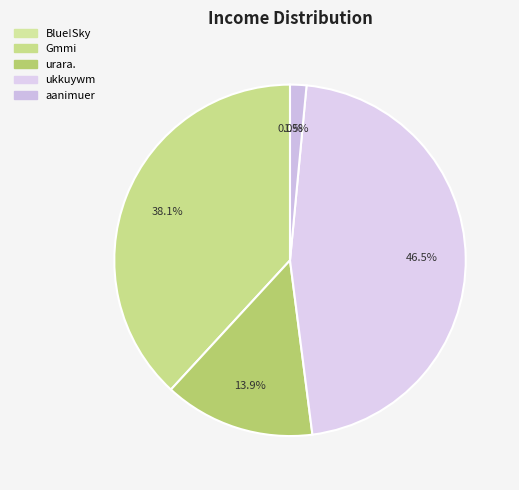

Is it true that ukkuywm is 46% of the pie?

True